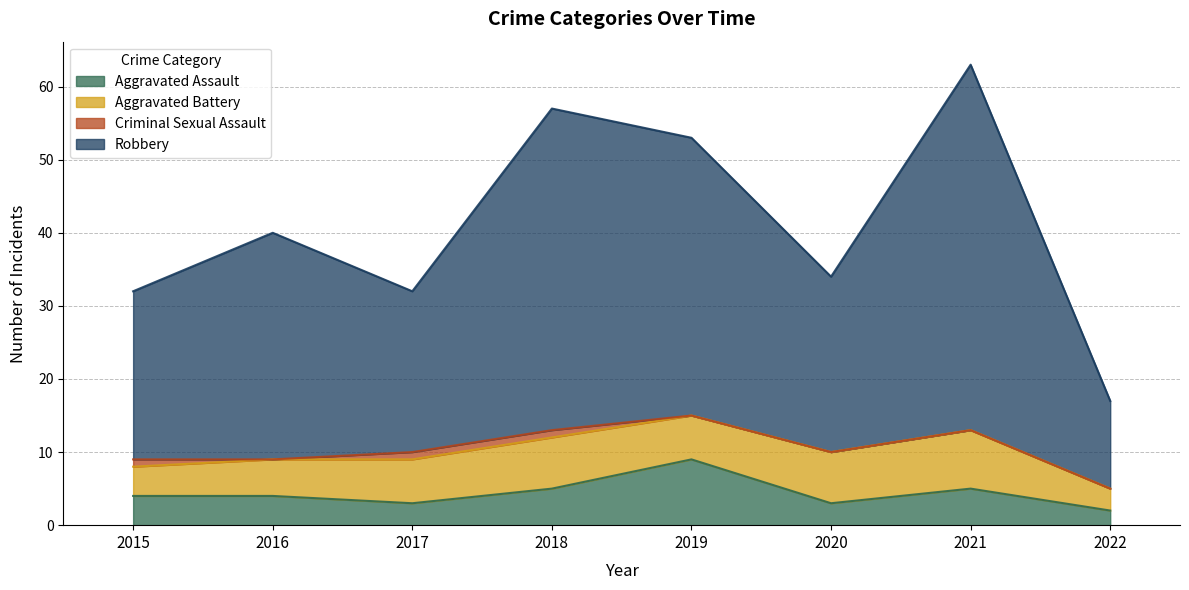

Which series changed the most between 2017 and 2019?

Robbery